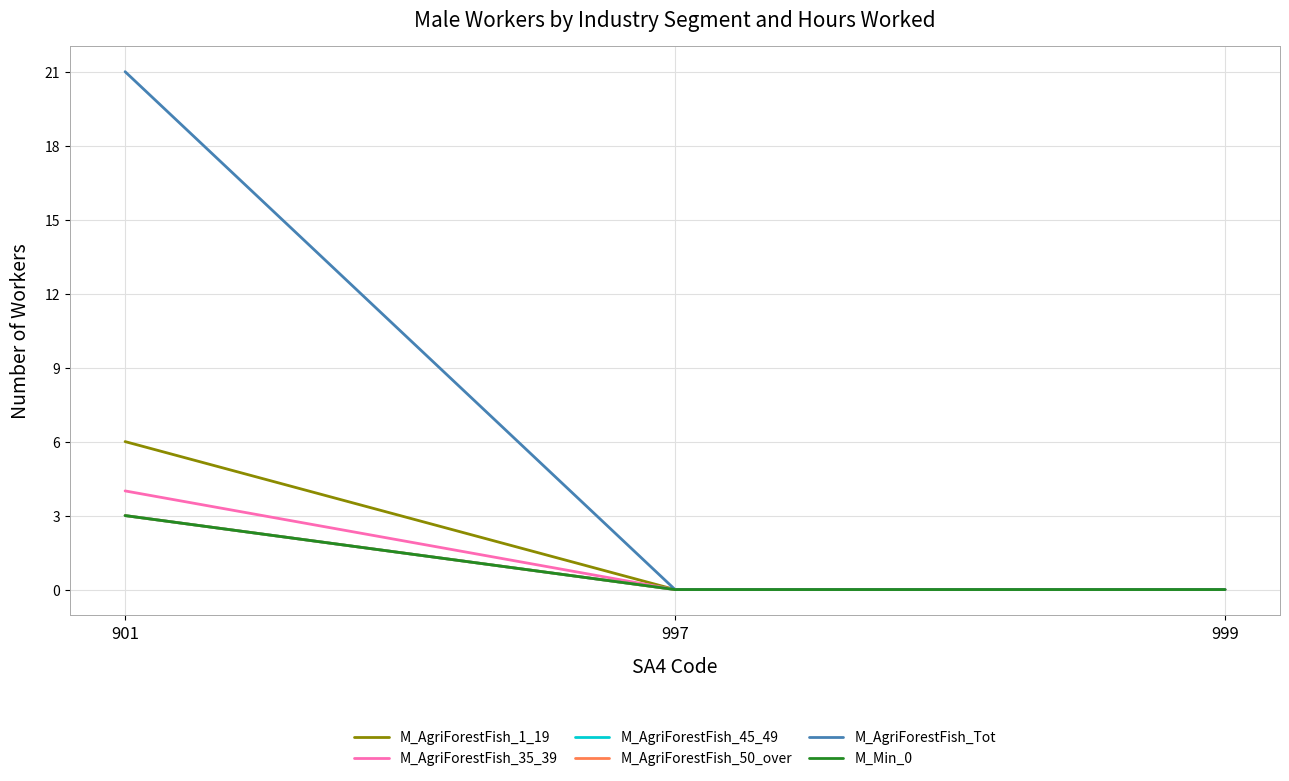

Does the chart have visible grid lines?

Yes